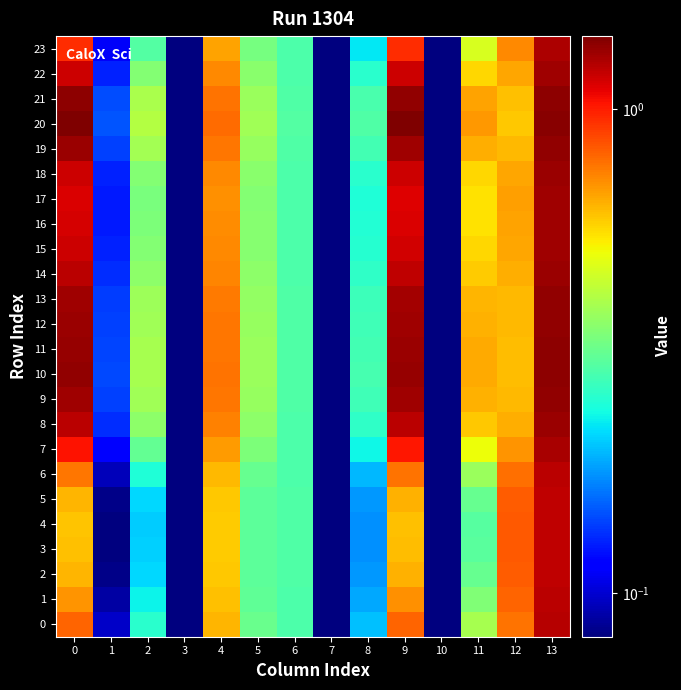

Between 9 and 3, which is larger?

9